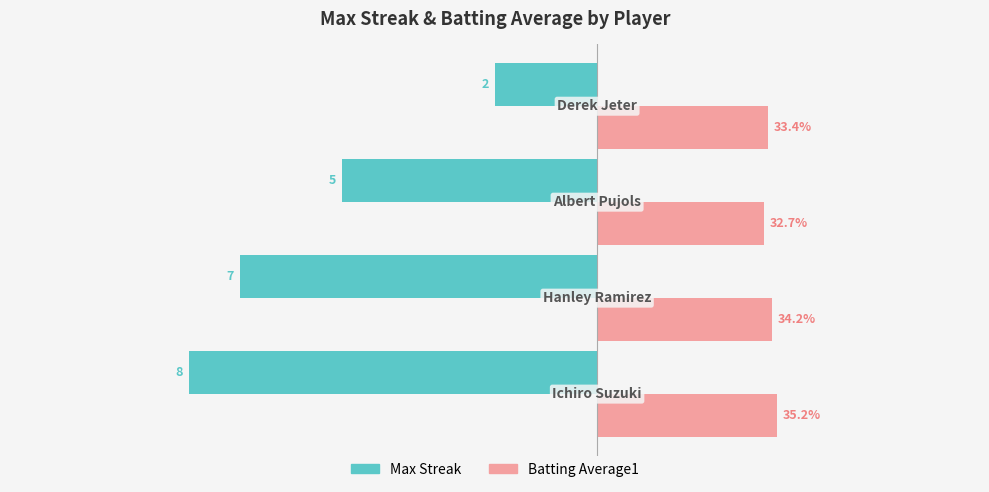

Which series has the largest range (max minus min)?

Max Streak